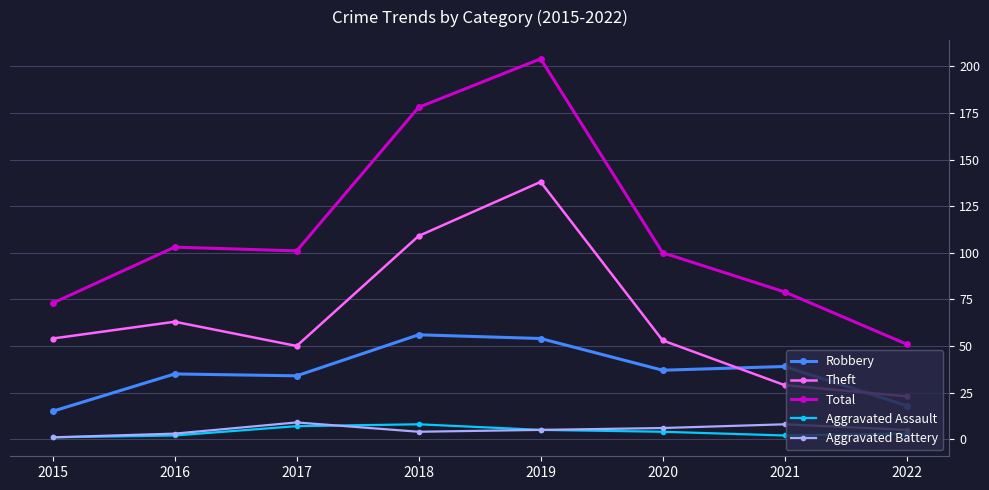

What value does the Robbery series have at 2019?

54